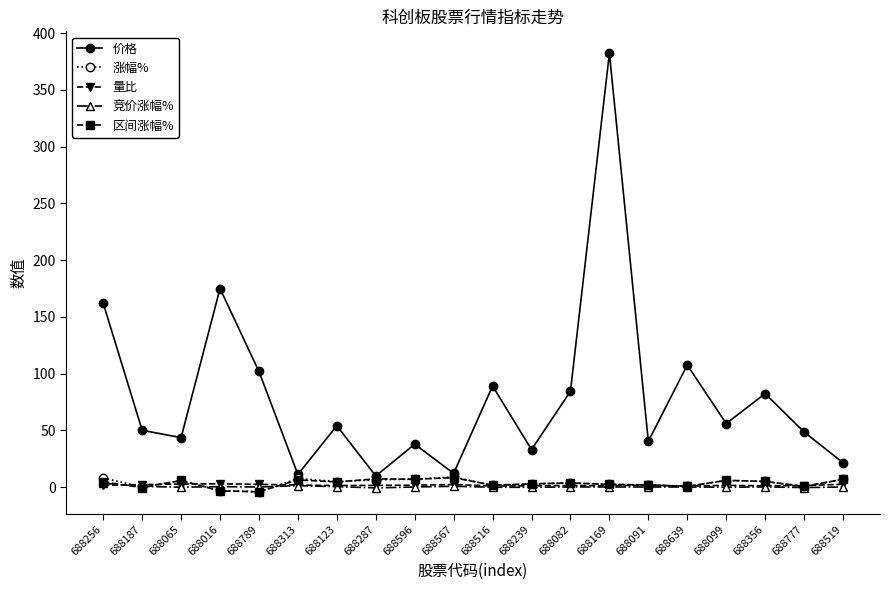

The 量比 series shows 1.5 at 688099. True or false?

True